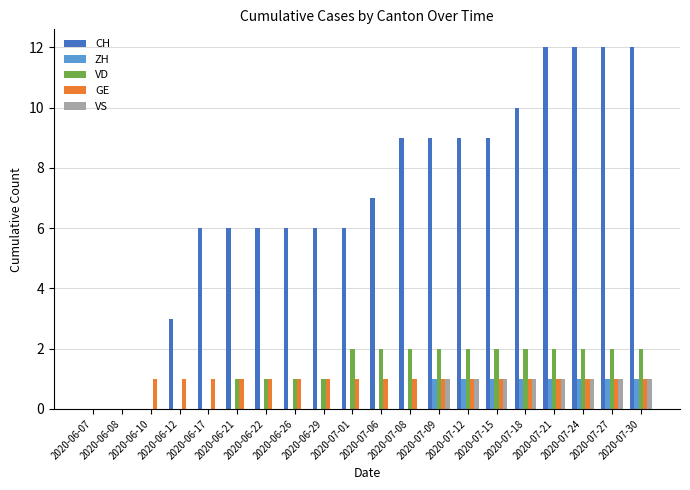

What is the sum of all GE values?

18